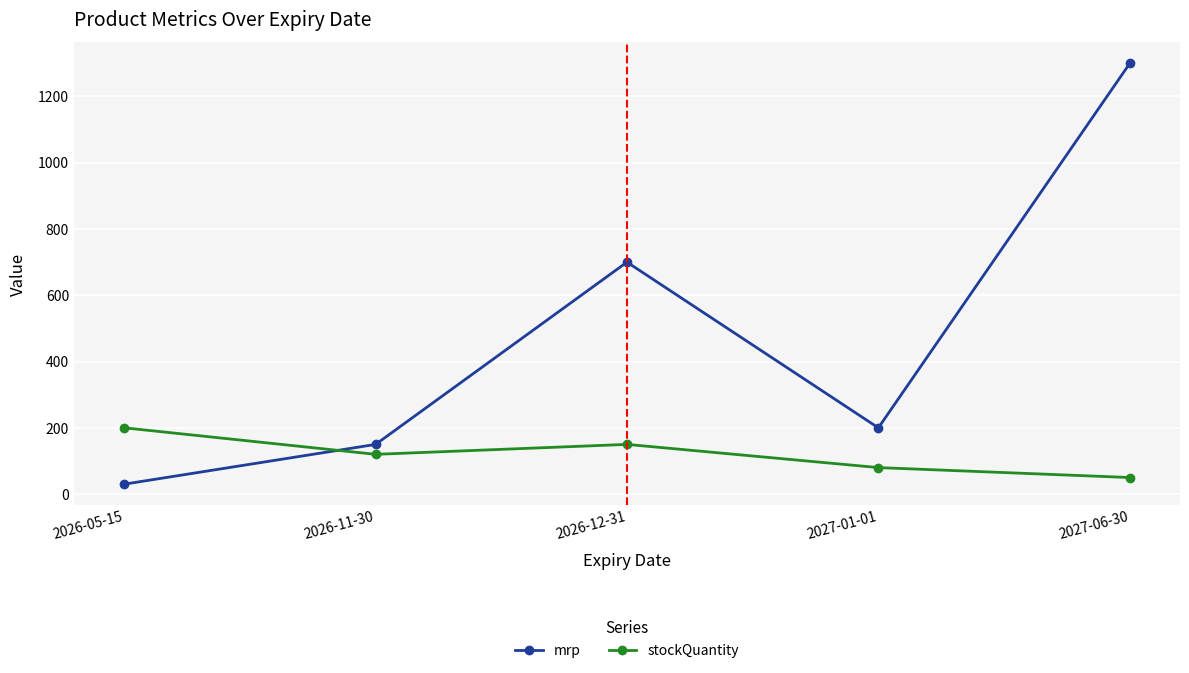

What is the label of the 2nd point from the left?

2026-11-30